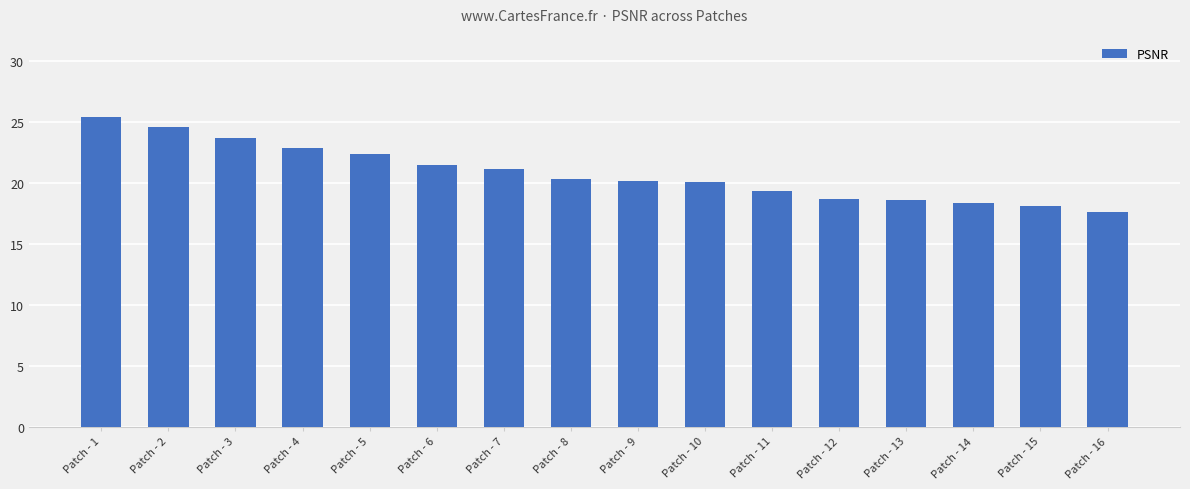

What is the difference between the second highest and minimum values?

7.0